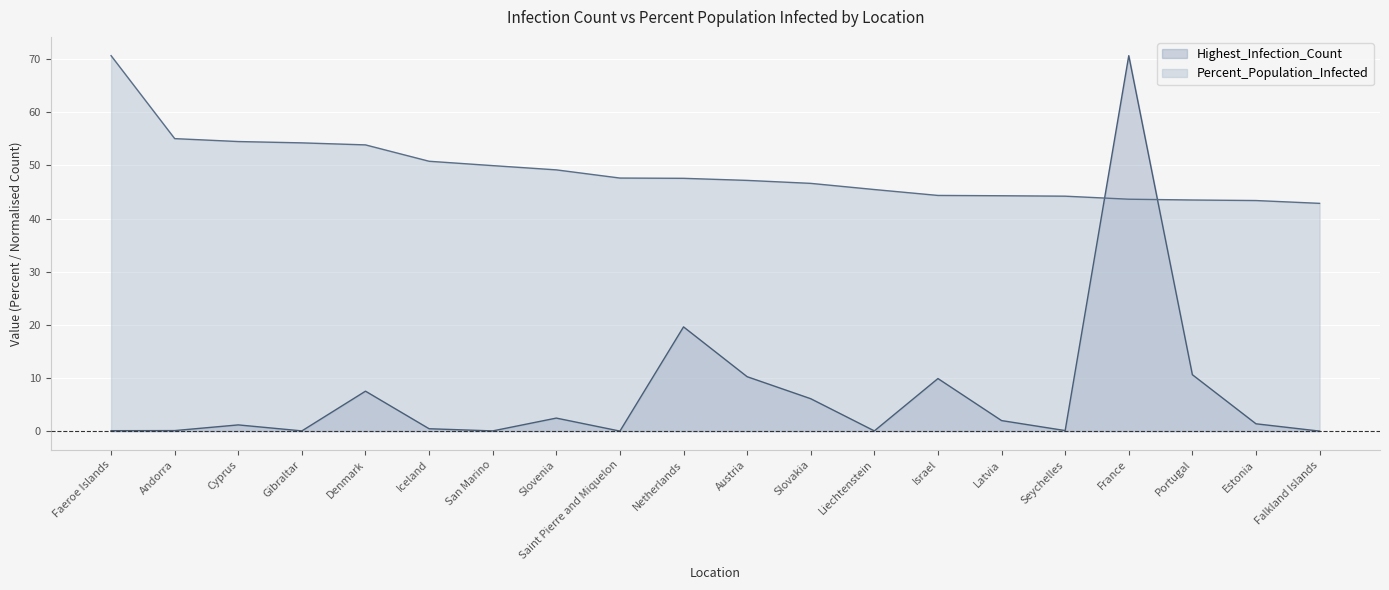

How many lines are shown in the chart?

2